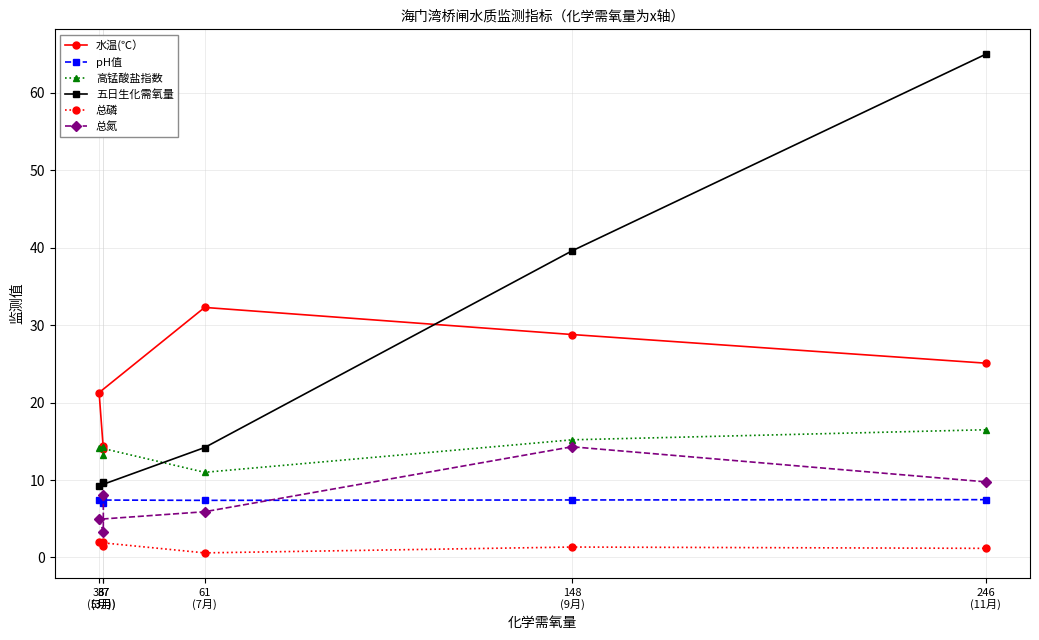

Which series has the largest range (max minus min)?

五日生化需氧量